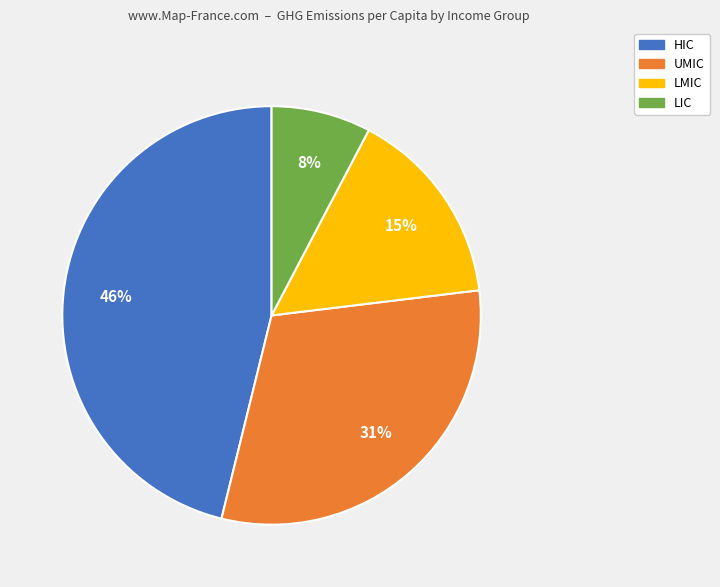

Which slice is the smallest?

LIC